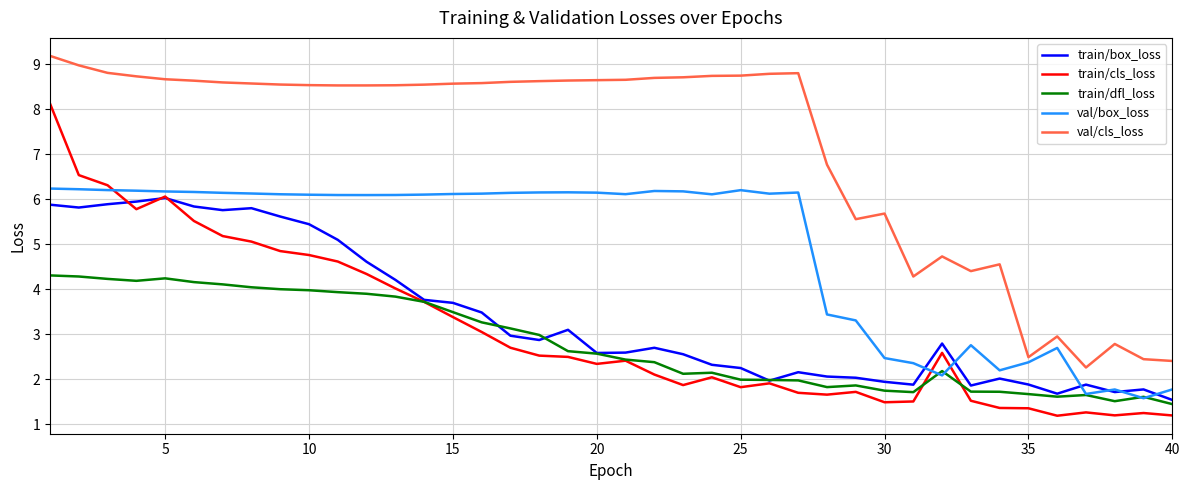

In val/box_loss, how many points are lower than both neighbors (excluding endpoints)?

8